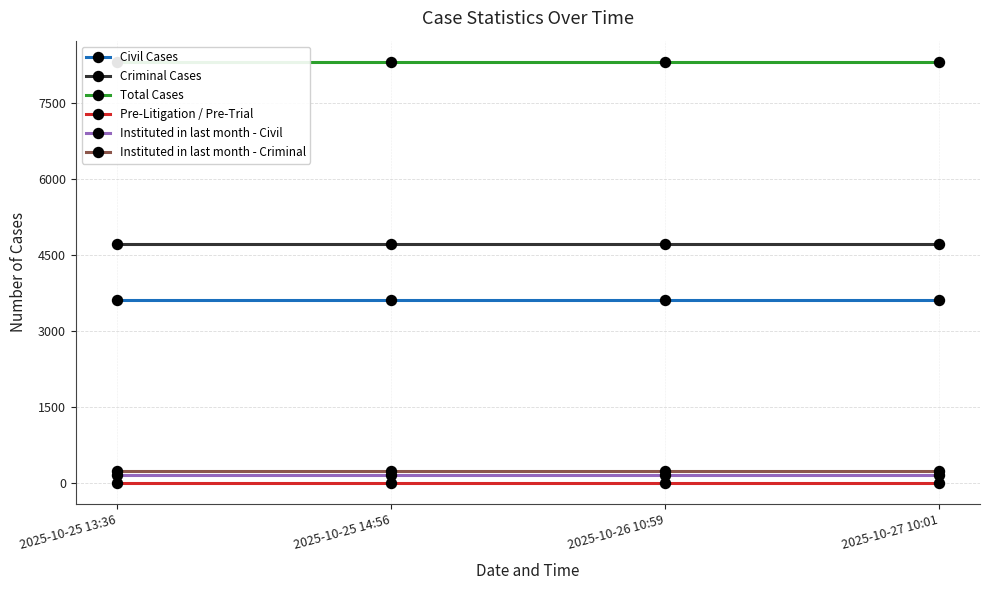

True or false: Civil Cases and Criminal Cases cross at least once.

False